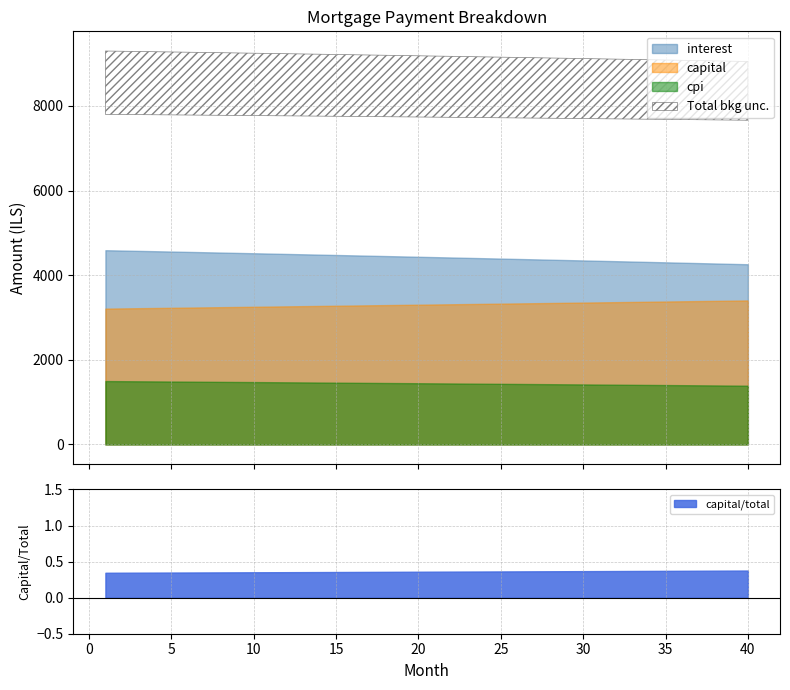

True or false: capital and cpi cross at least once.

False